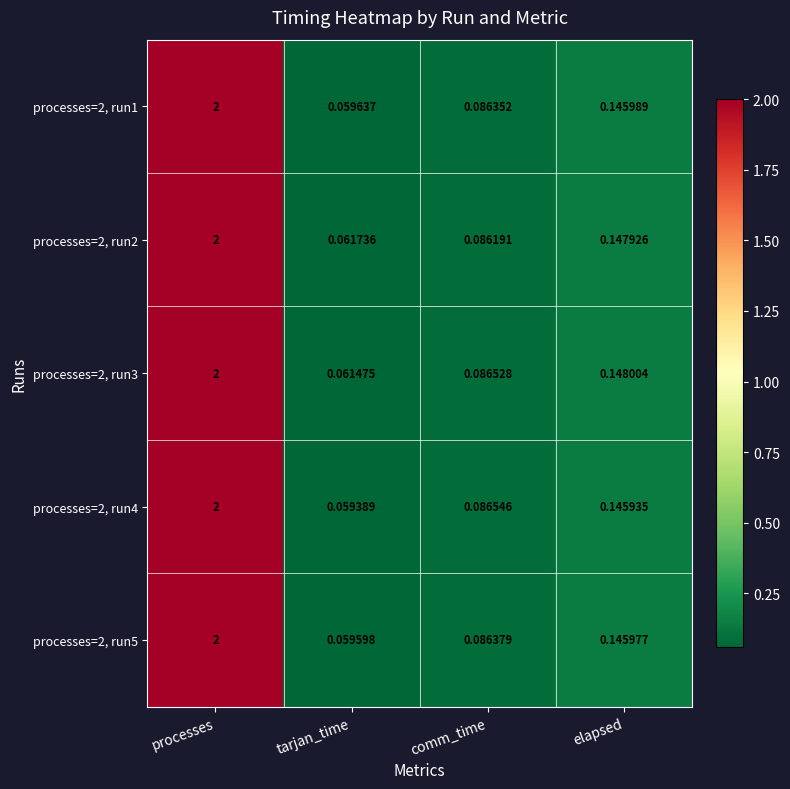

At which category is the sum across all series the highest?

processes